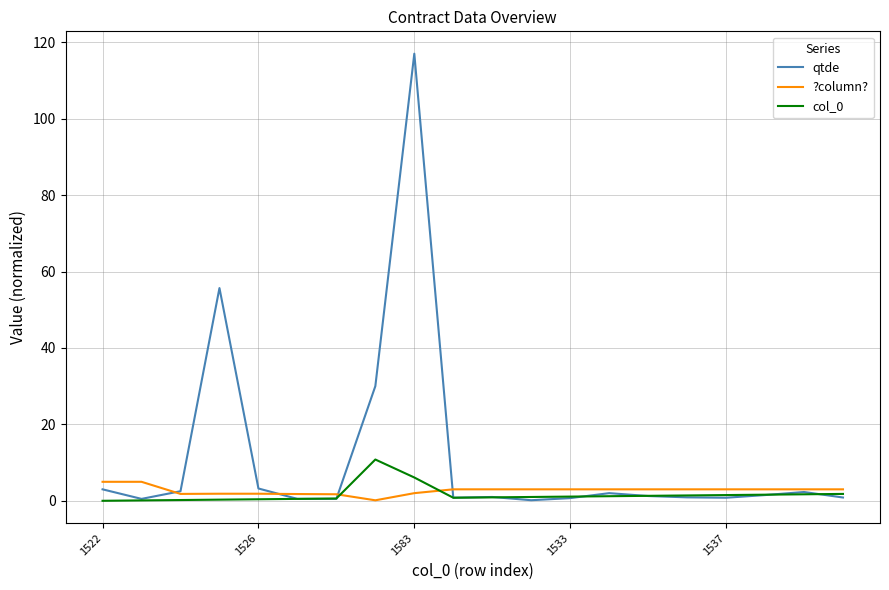

True or false: qtde has more than 1 points higher than both neighbors.

True